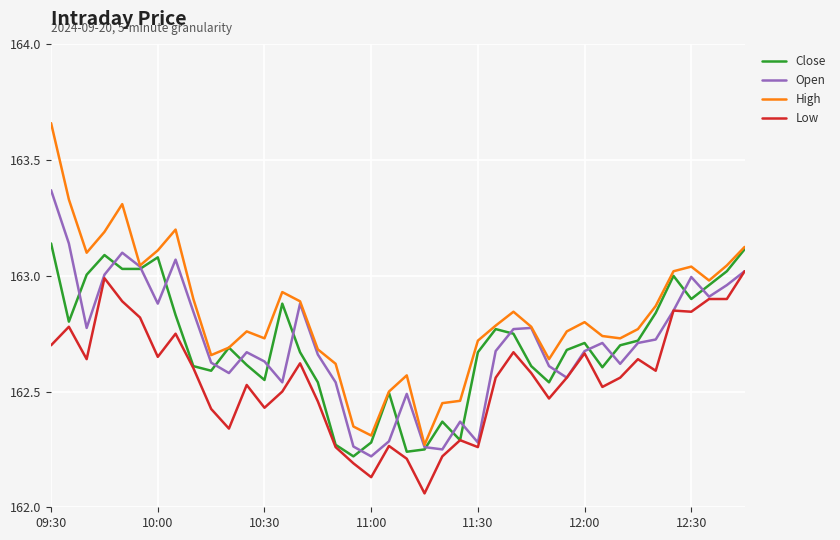

List the series in order of their peak value, lowest first.

Low, Close, Open, High